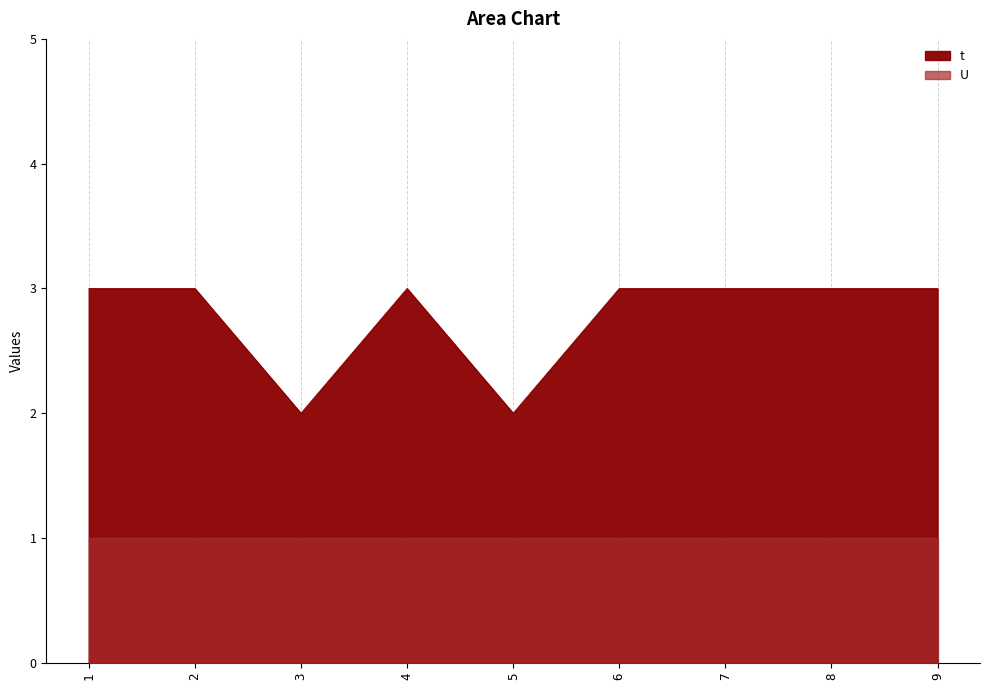

At which category does the data reach its first local peak?

4